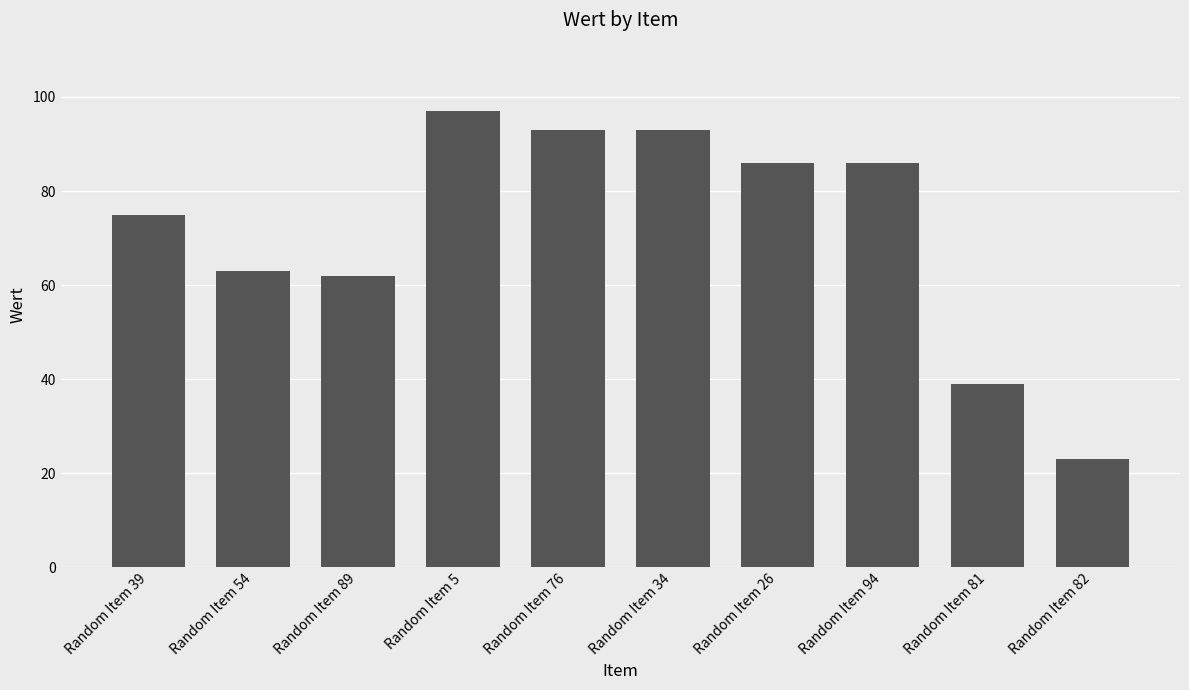

Which has a higher value, Random Item 76 or Random Item 94?

Random Item 76